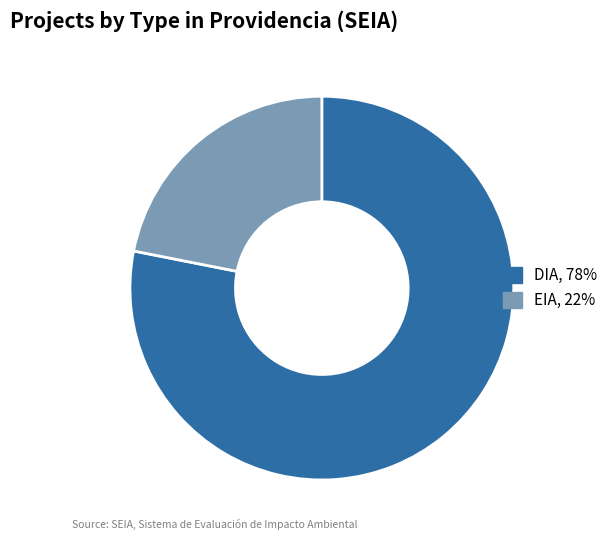

Is the sum of EIA and DIA greater than half?

Yes